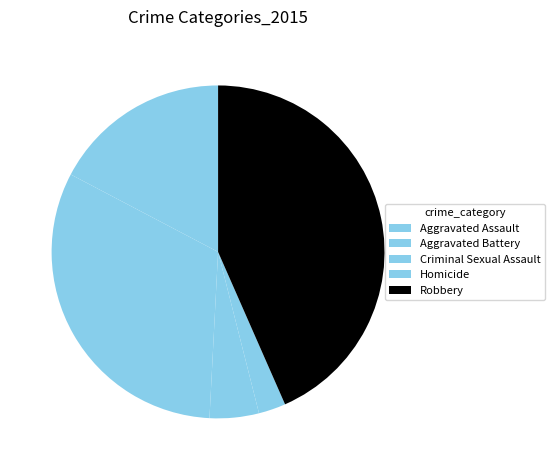

Is it true that Aggravated Assault is 12% of the pie?

False